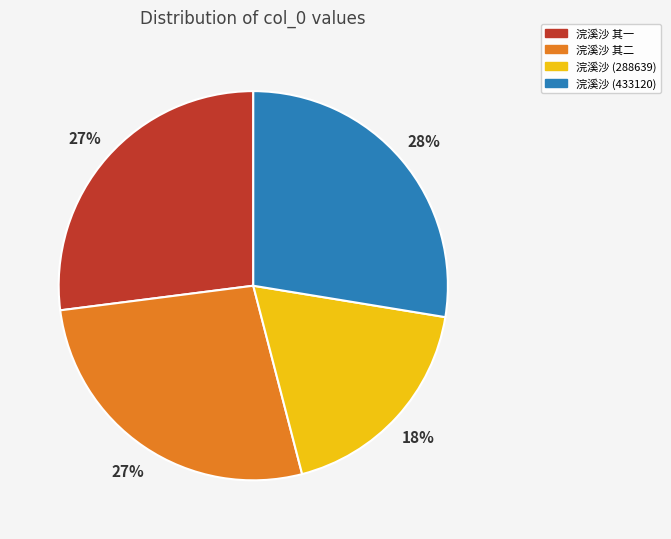

Count the number of slices in the pie.

4